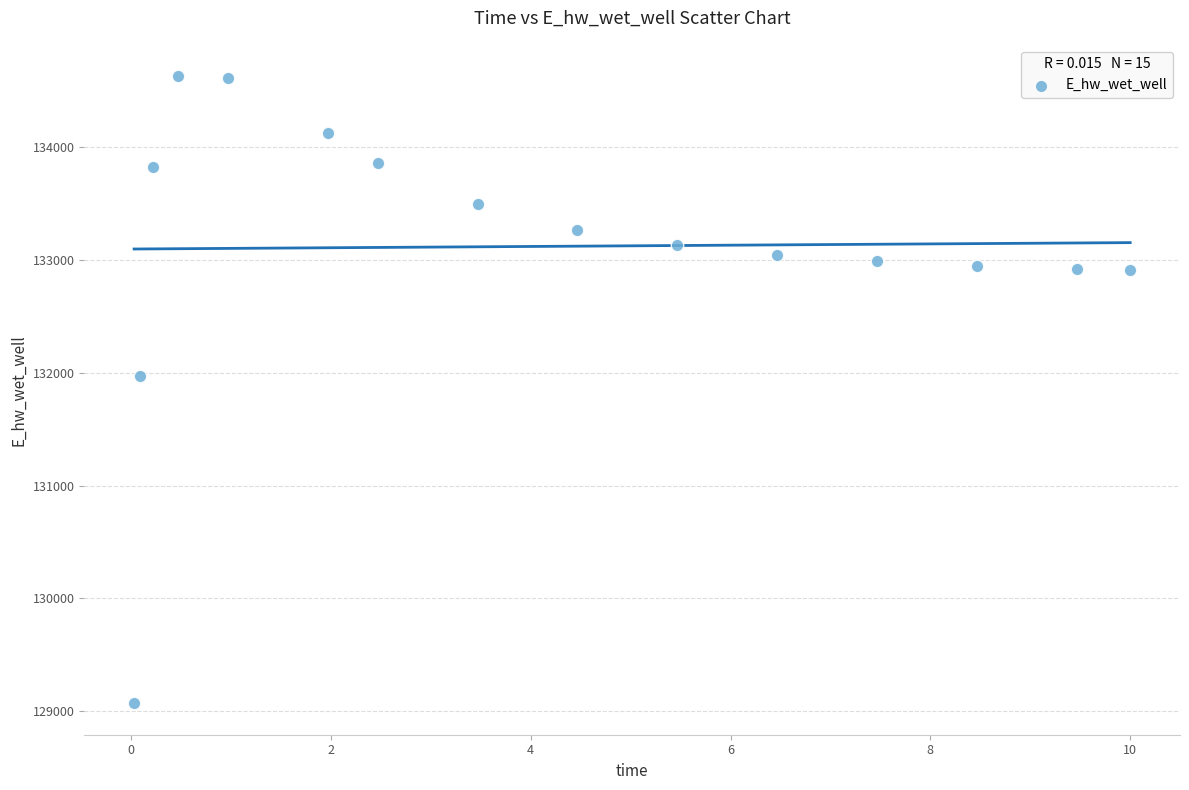

What Y value in the scatter plot is closest to 131849?

131969.9